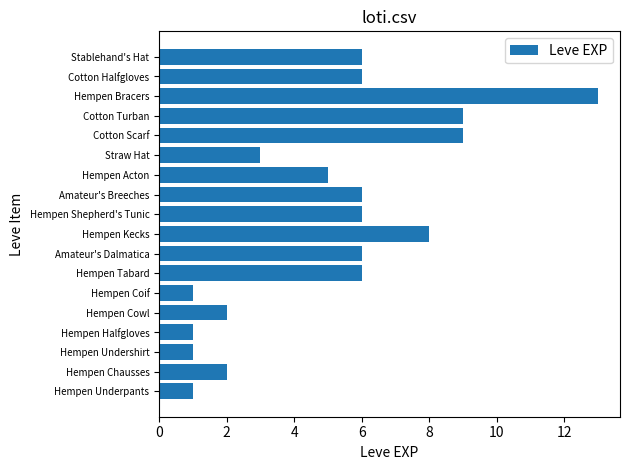

Count the number of data series in this chart.

1